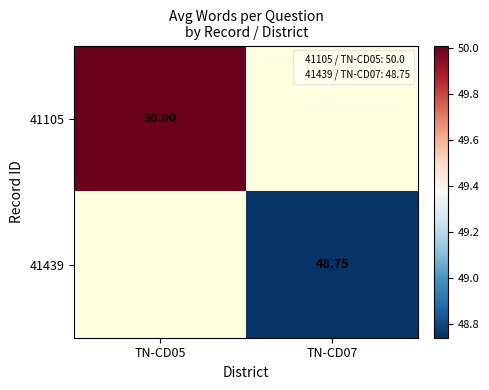

What is the maximum value shown in the chart?

50.0